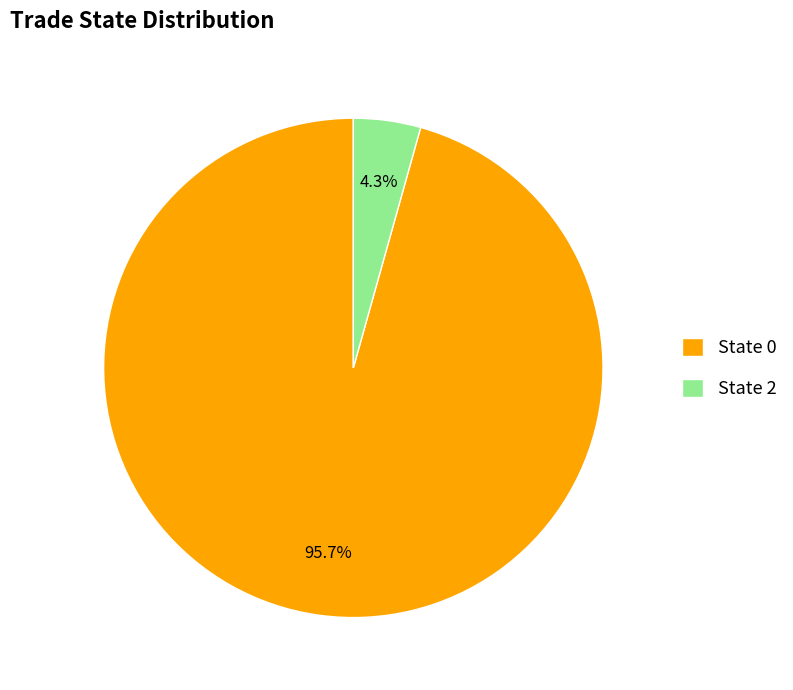

Rank the categories by value from highest to lowest.

State 0, State 2